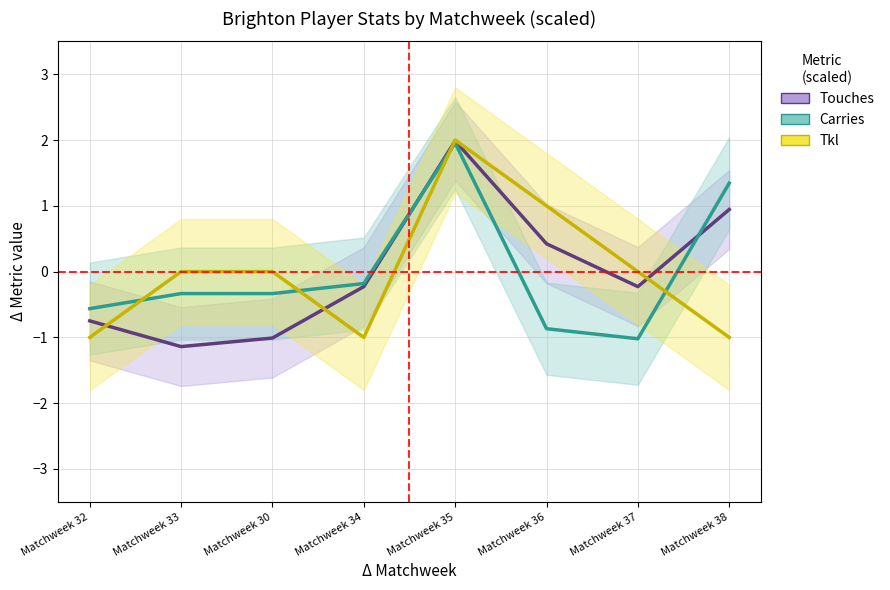

True or false: Touches has a value of -0.2 at Matchweek 30.

False